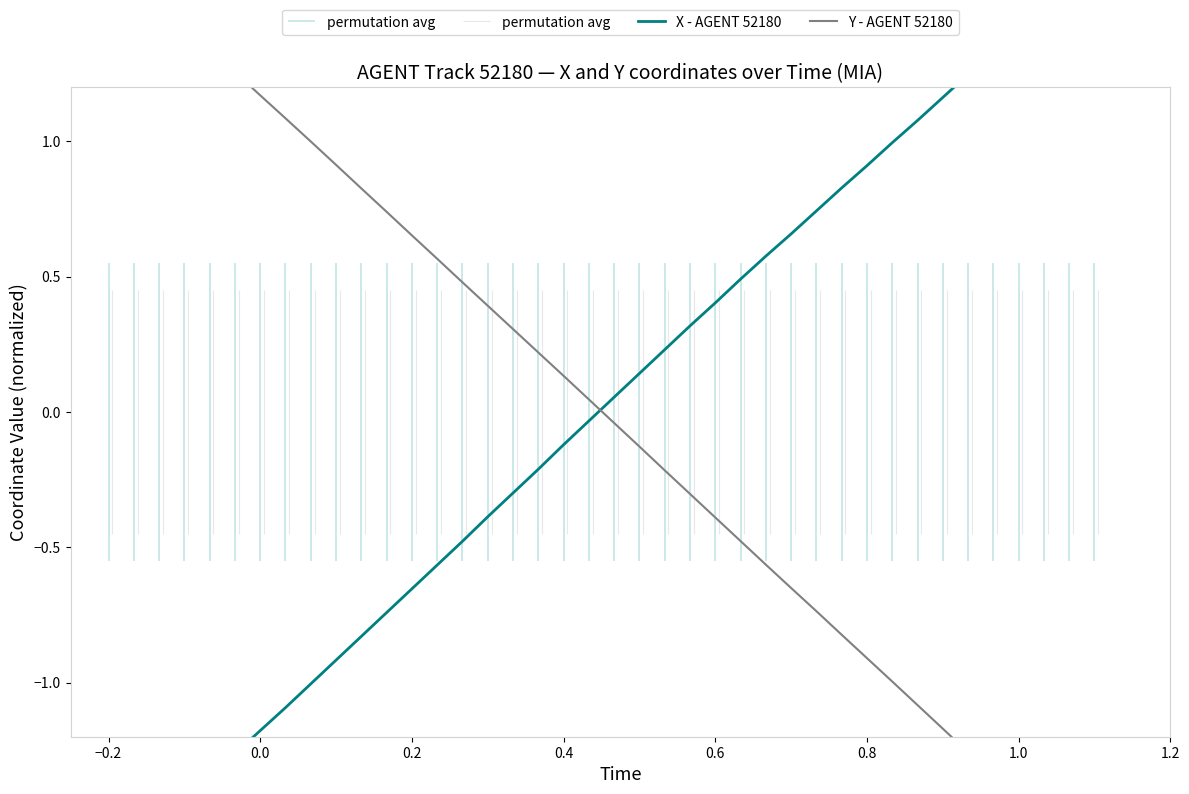

What is the minimum value shown in the chart?

-1.7